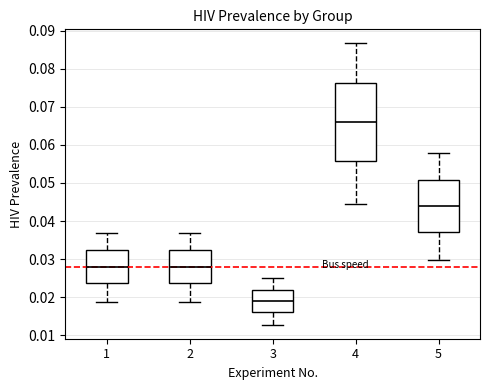

Where does the upper whisker of the box at x = 2 end on the y-axis? The values are not printed on the chart, so give them approximately, as read against the axis.

0.037